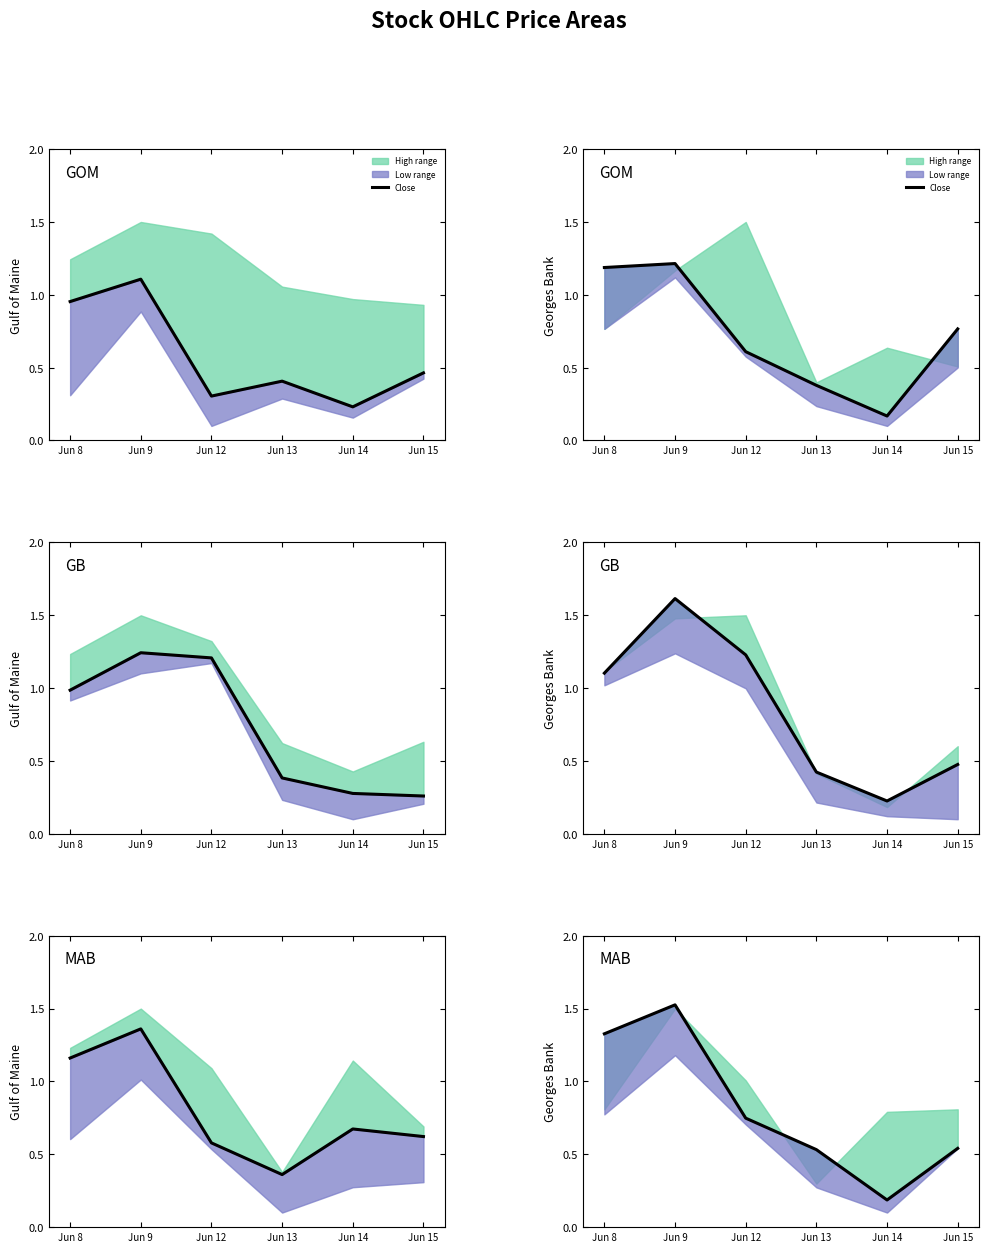

What is the average value?

0.8